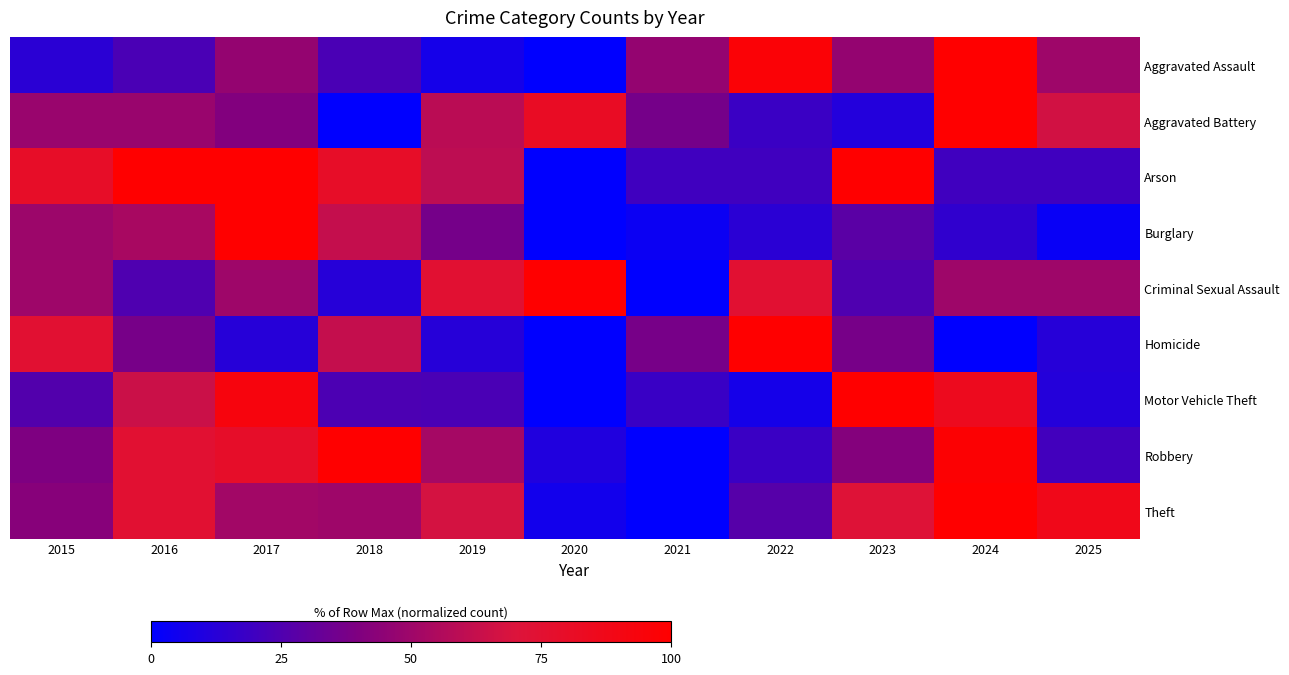

Reading left to right, what are all the values shown in this chart?

Aggravated Assault: 2015=13.3	2016=23.3	2017=46.7	2018=23.3	2019=6.7	2020=0.0	2021=46.7	2022=96.7	2023=46.7	2024=100.0	2025=50.0
Aggravated Battery: 2015=48.1	2016=48.1	2017=40.7	2018=0.0	2019=59.3	2020=81.5	2021=37.0	2022=18.5	2023=11.1	2024=100.0	2025=66.7
Arson: 2015=80.0	2016=100.0	2017=100.0	2018=80.0	2019=60.0	2020=0.0	2021=20.0	2022=20.0	2023=100.0	2024=20.0	2025=20.0
Burglary: 2015=49.5	2016=53.4	2017=100.0	2018=62.1	2019=36.9	2020=0.0	2021=3.9	2022=13.6	2023=28.2	2024=15.5	2025=2.9
Criminal Sexual Assault: 2015=50.0	2016=25.0	2017=50.0	2018=12.5	2019=75.0	2020=100.0	2021=0.0	2022=75.0	2023=25.0	2024=50.0	2025=50.0
Homicide: 2015=75.0	2016=37.5	2017=12.5	2018=62.5	2019=12.5	2020=0.0	2021=37.5	2022=100.0	2023=37.5	2024=0.0	2025=12.5
Motor Vehicle Theft: 2015=26.0	2016=64.4	2017=93.3	2018=24.0	2019=23.1	2020=0.0	2021=18.3	2022=6.7	2023=100.0	2024=84.6	2025=11.5
Robbery: 2015=39.6	2016=75.0	2017=79.2	2018=100.0	2019=52.1	2020=10.4	2021=0.0	2022=18.7	2023=41.7	2024=97.9	2025=20.8
Theft: 2015=42.4	2016=75.0	2017=51.5	2018=50.0	2019=67.4	2020=6.1	2021=0.0	2022=27.3	2023=72.0	2024=100.0	2025=87.1